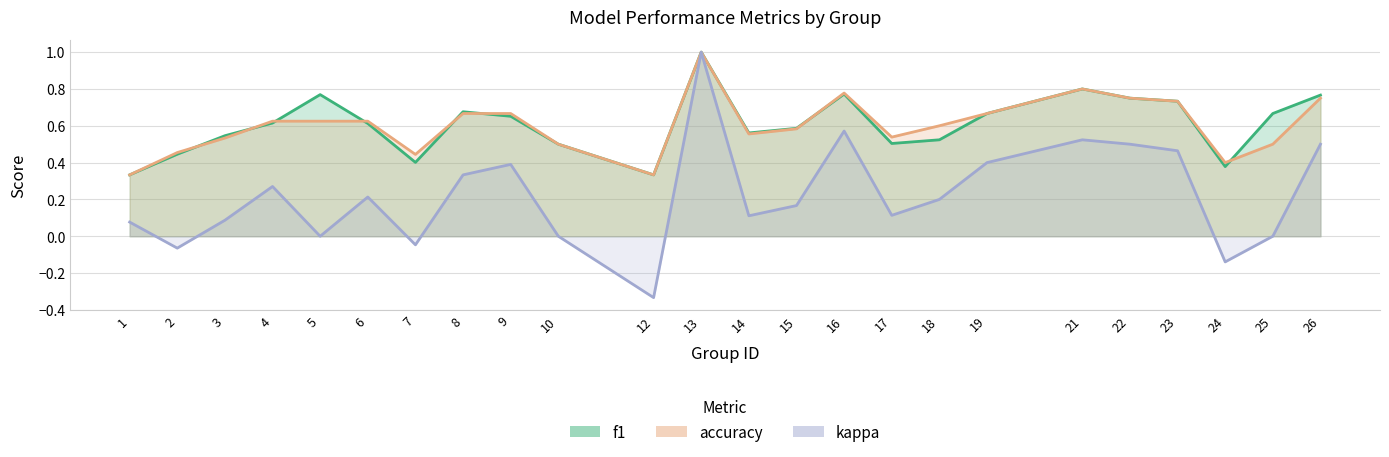

What is the smallest value displayed?

-0.3